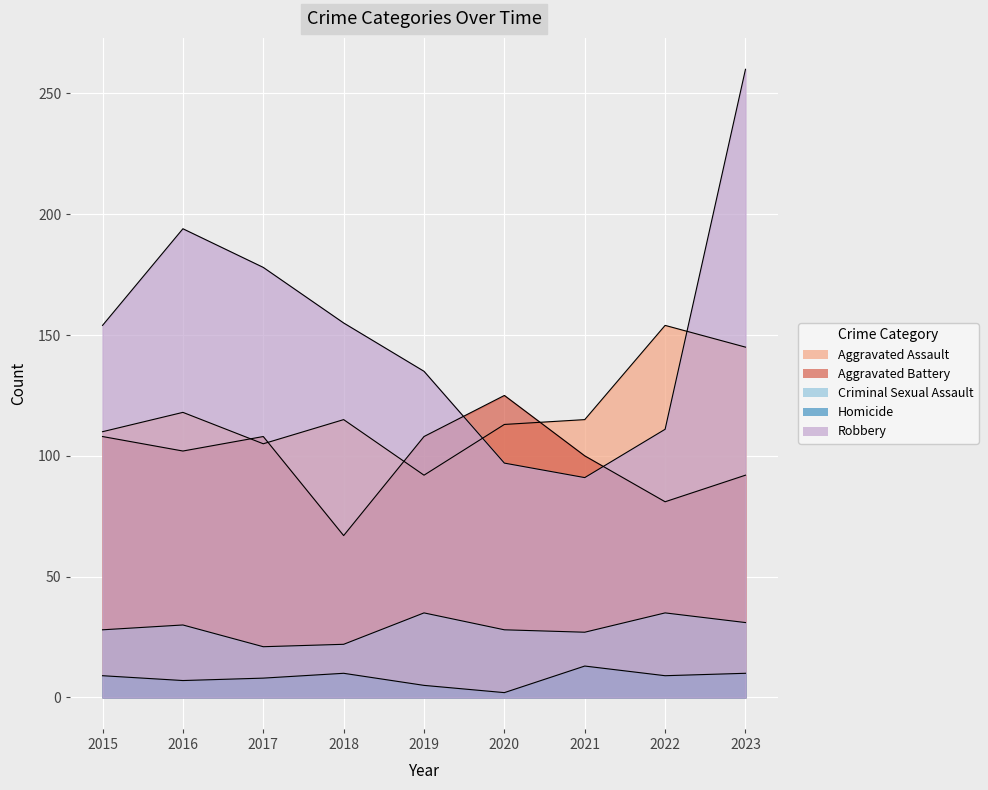

What is the difference between the Robbery values at 2019 and 2020?

38